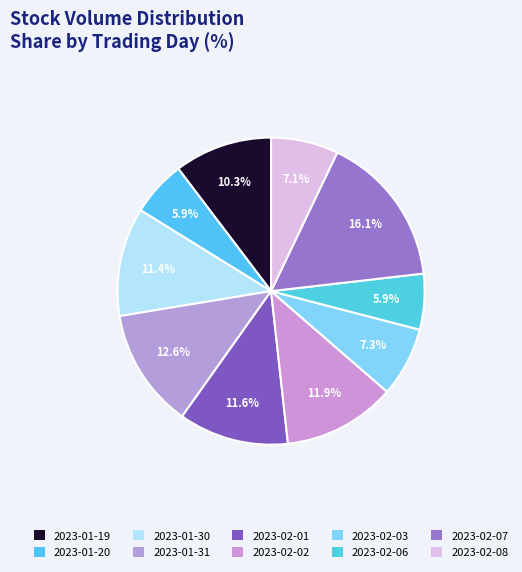

Which has a higher value, 2023-01-31 or 2023-01-30?

2023-01-31